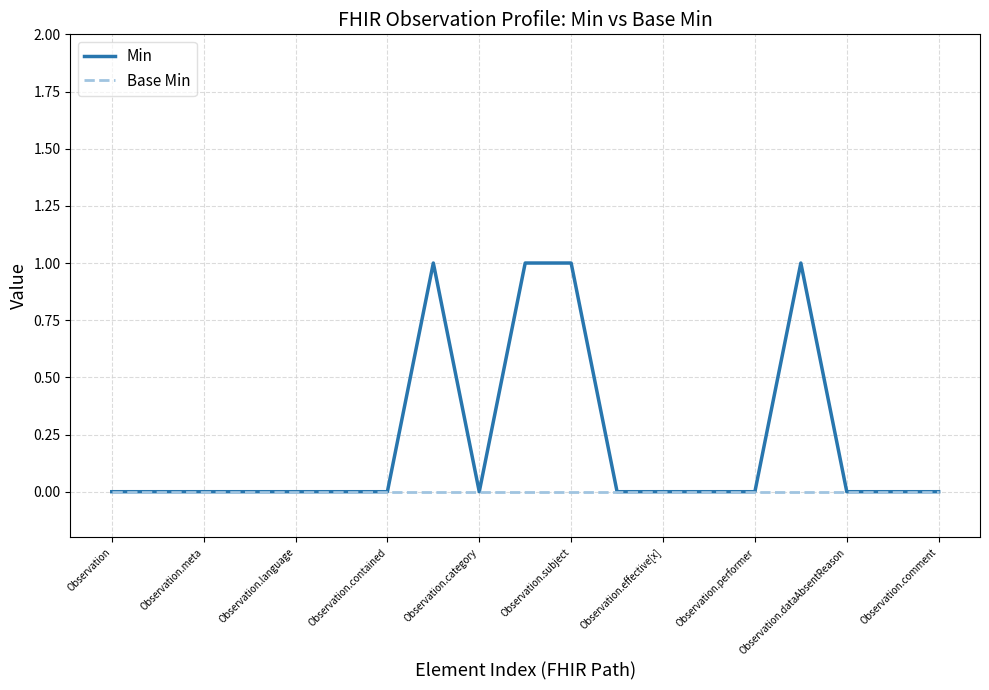

Reading right to left, list all the values displayed in this chart.

Min: 0	0	0	1	0	0	0	0	1	1	0	1	0	0	0	0	0	0	0
Base Min: 0	0	0	0	0	0	0	0	0	0	0	0	0	0	0	0	0	0	0